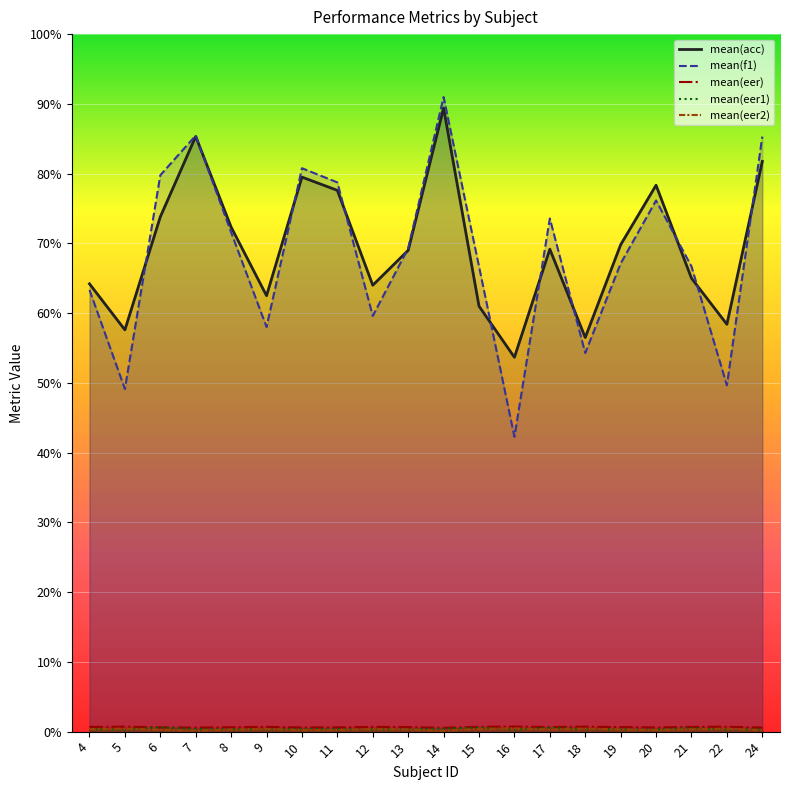

What is the value of the mean(f1) point at the 3rd from the left?

79.8